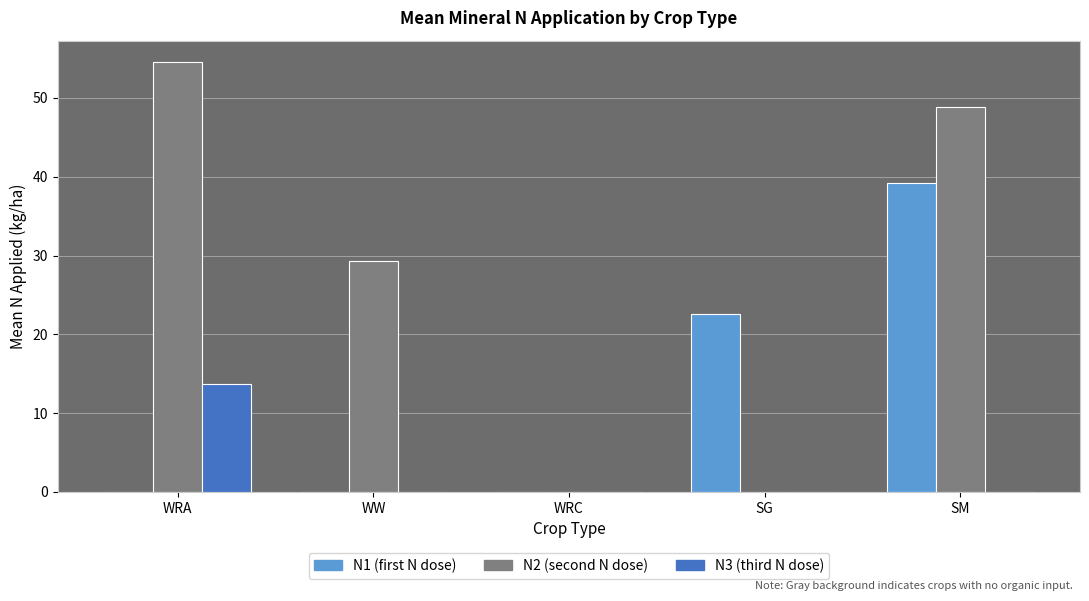

At which category is the sum across all series the highest?

SM